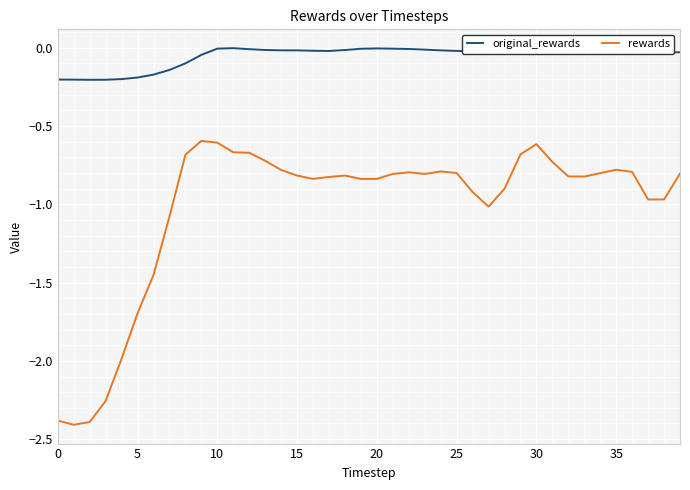

List the series in order of their peak value, highest first.

original_rewards, rewards